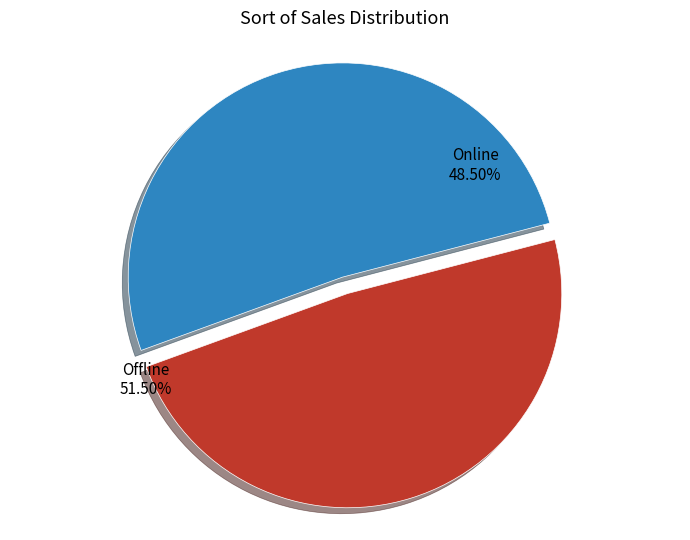

Count the number of slices in the pie.

2